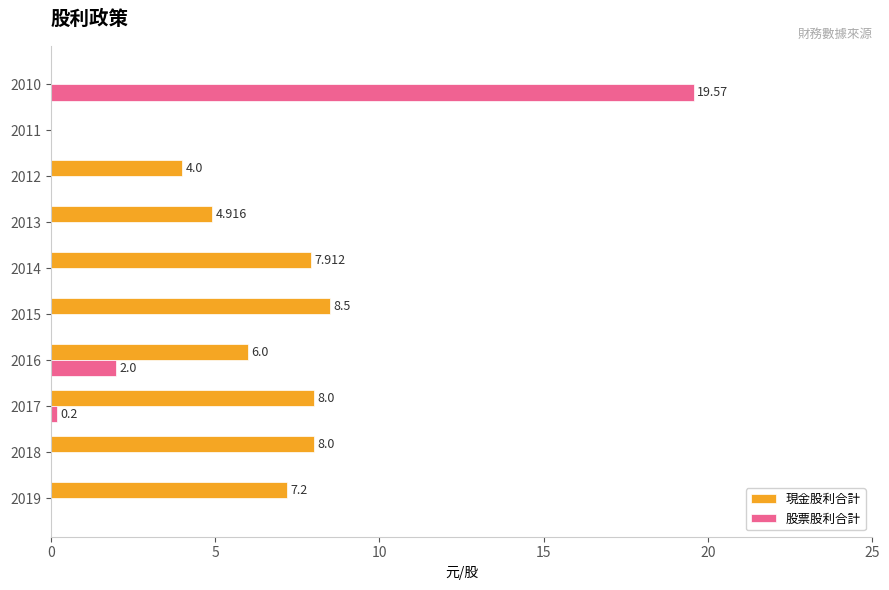

Which series changed the most between 2017 and 2011?

現金股利合計